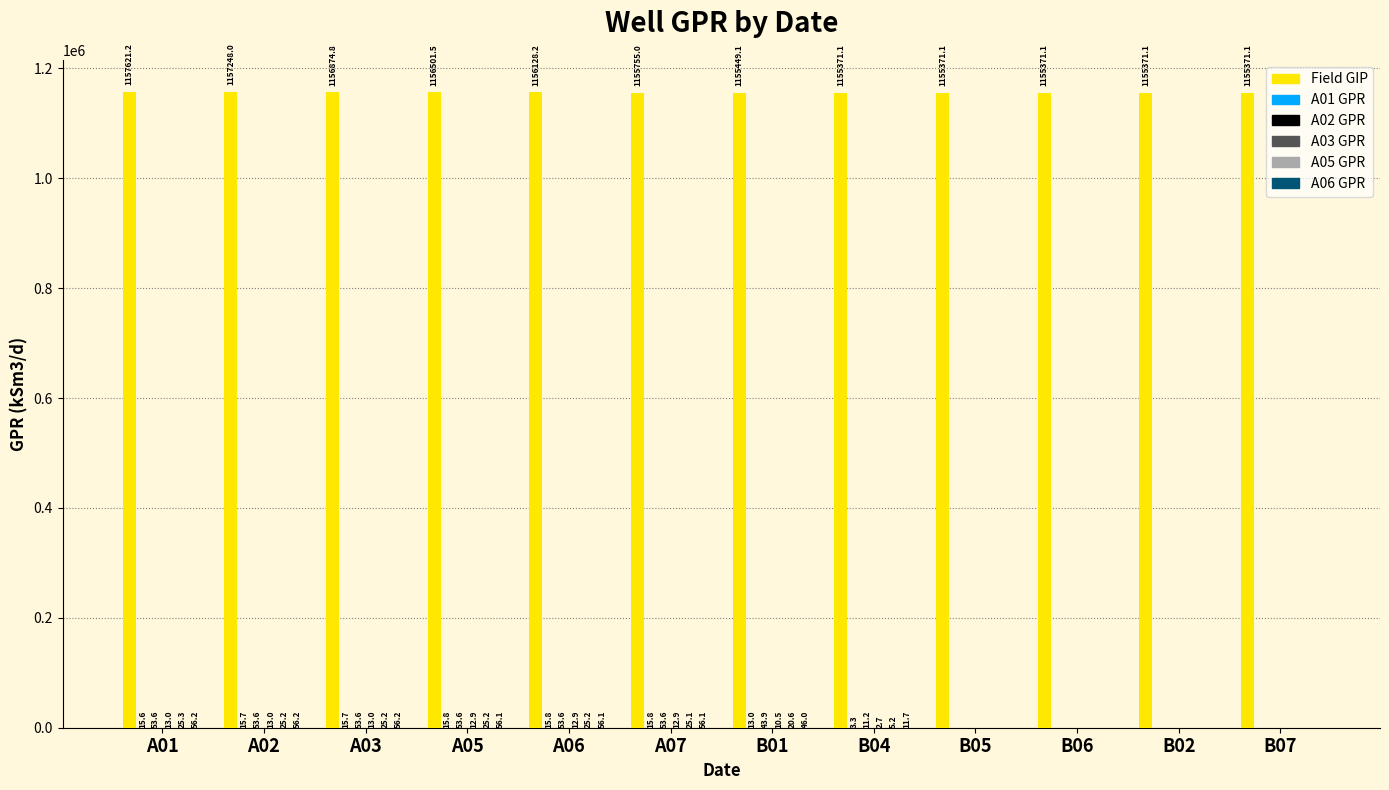

Which series changed the most between A07 and B01?

Field GIP